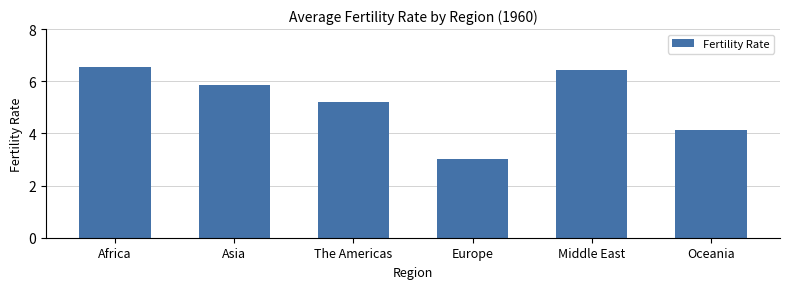

Is it true that the value at The Americas is 8.3?

False